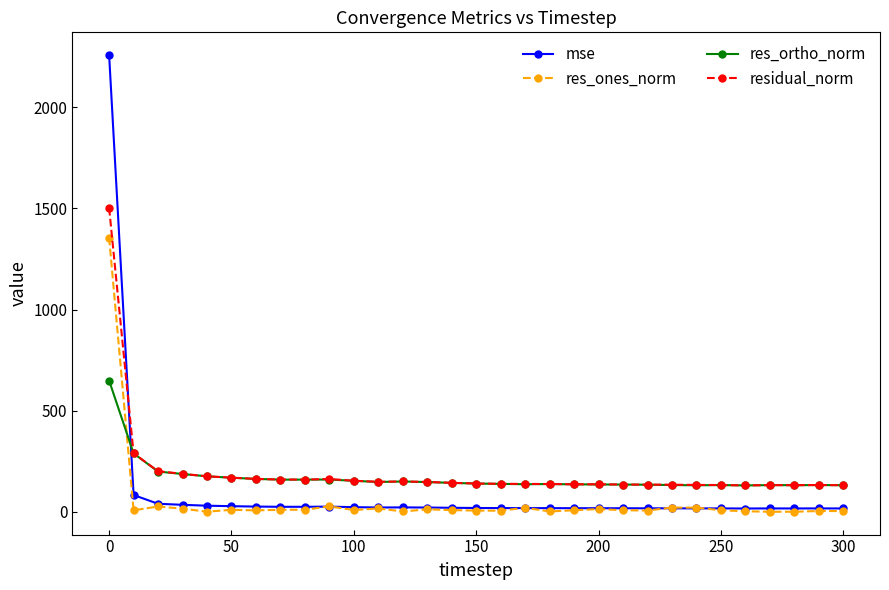

What is the minimum value shown in the chart?

1.2